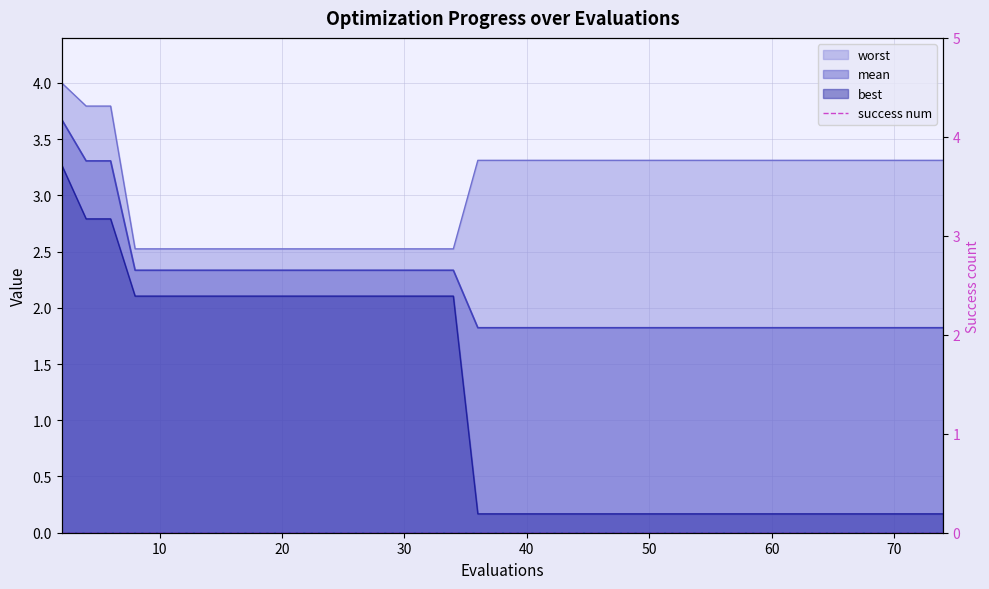

Which series has the largest total across all categories?

worst